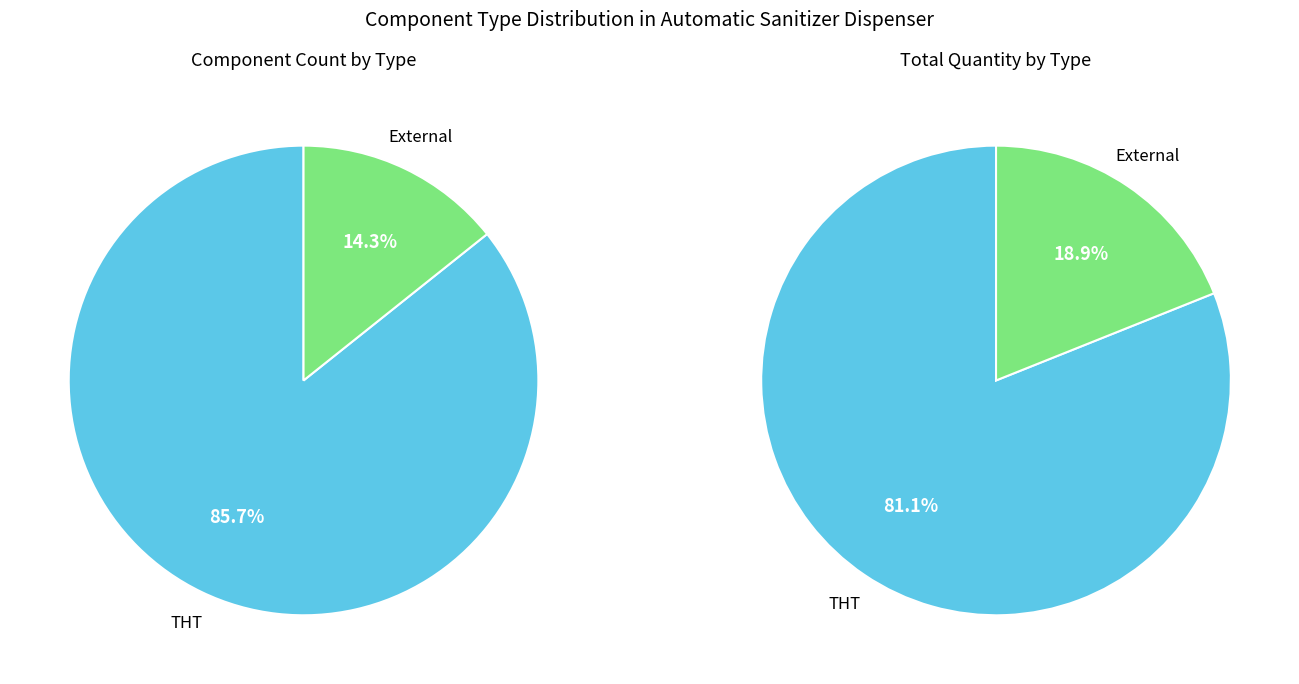

Combined, what portion of the pie is THT and External?

100.0%